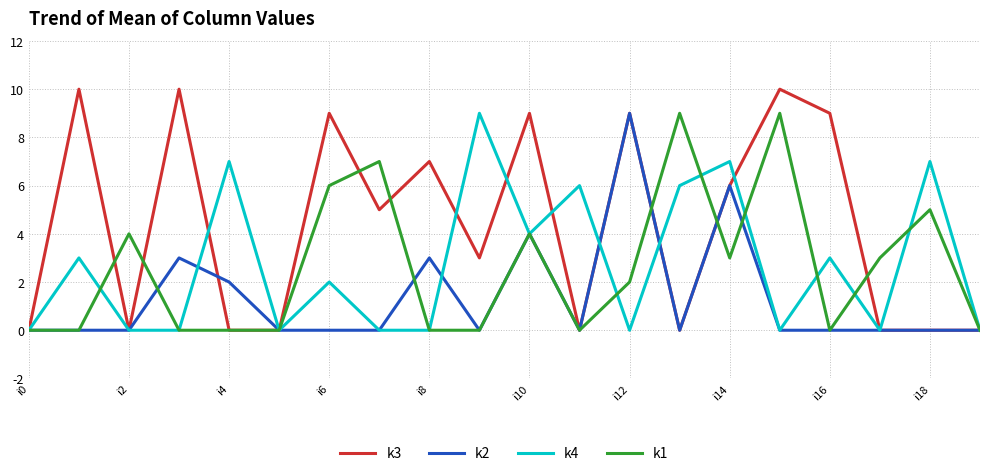

True or false: k4 and k1 intersect in this chart.

True